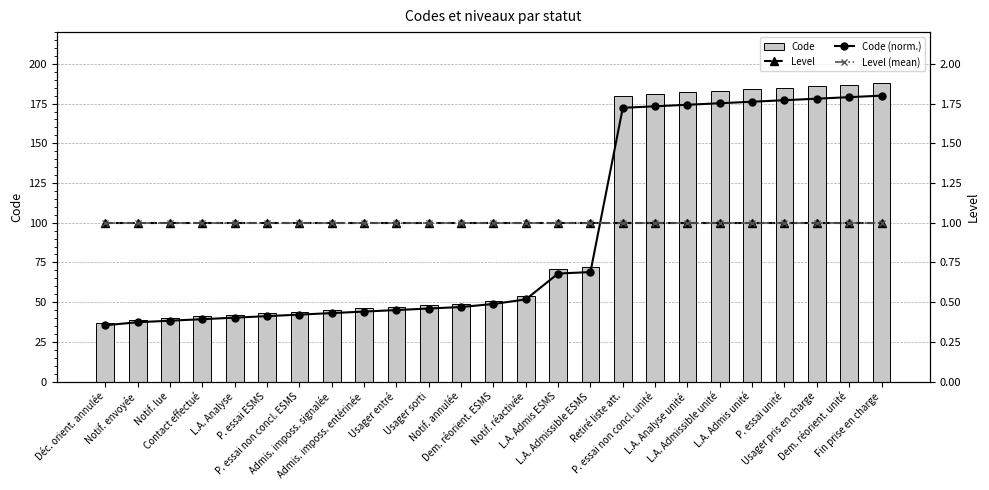

What is the sum of all Code values?

2425